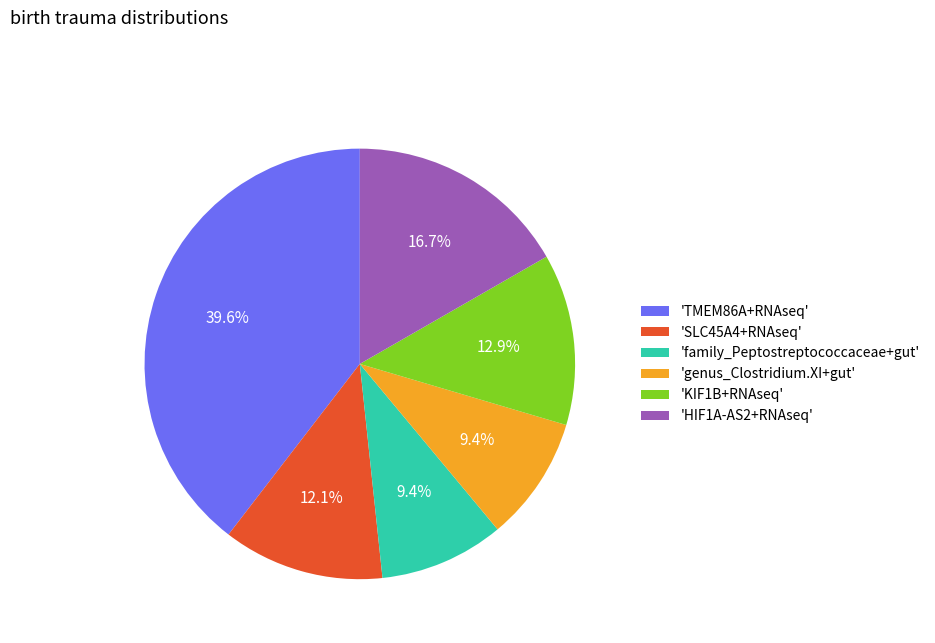

Which category has the biggest portion of the pie?

'TMEM86A+RNAseq'